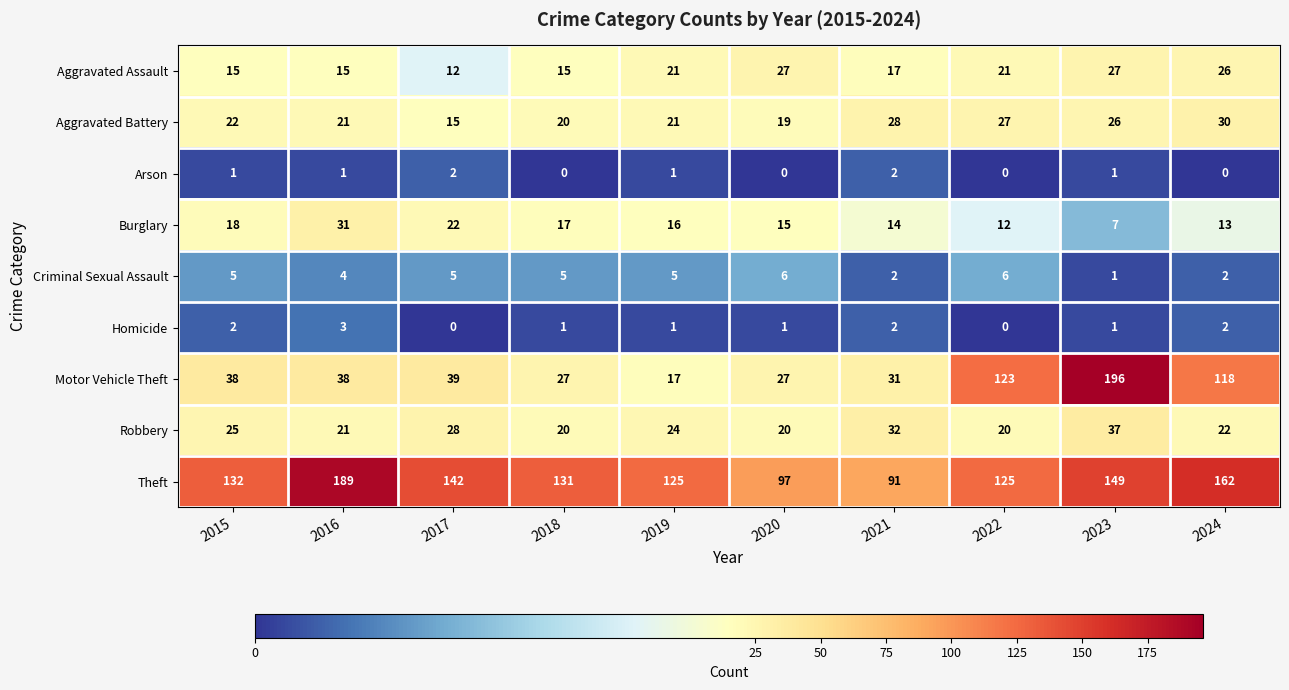

Count the number of categories in the chart.

10